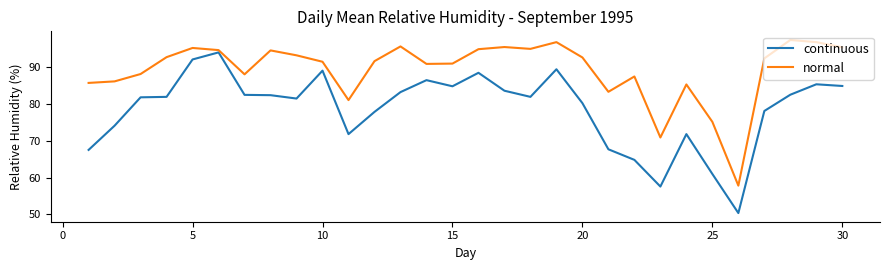

List the series in order of their overall mean, highest first.

normal, continuous